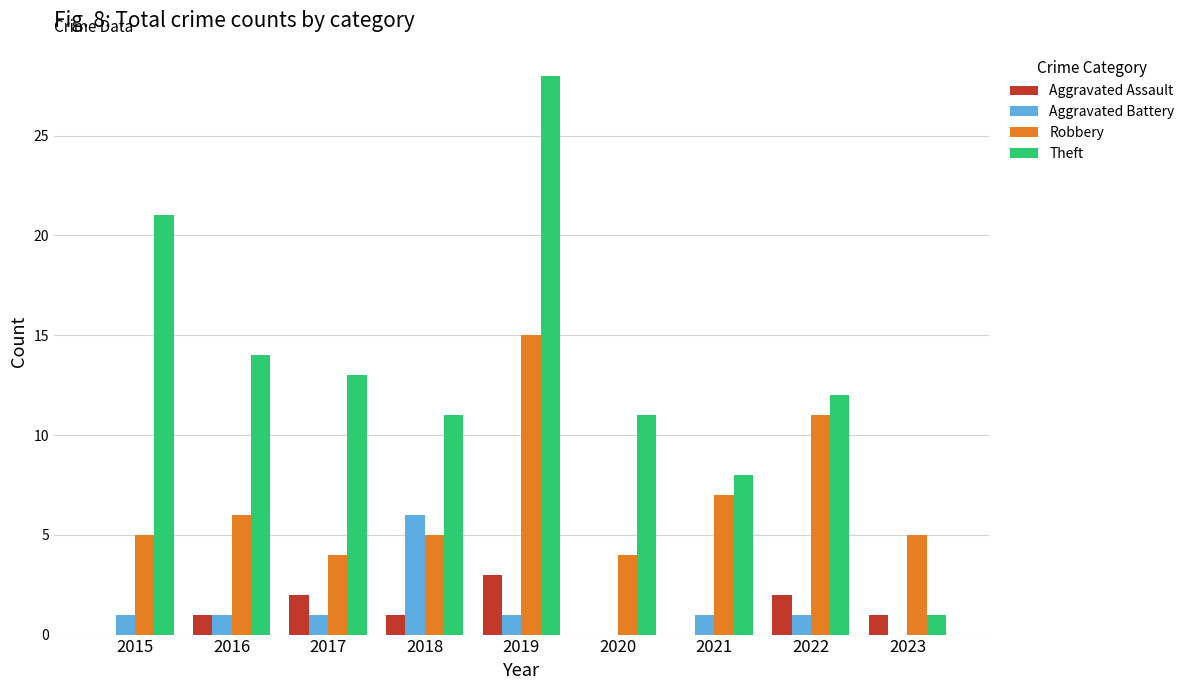

What is the maximum value shown in the chart?

28